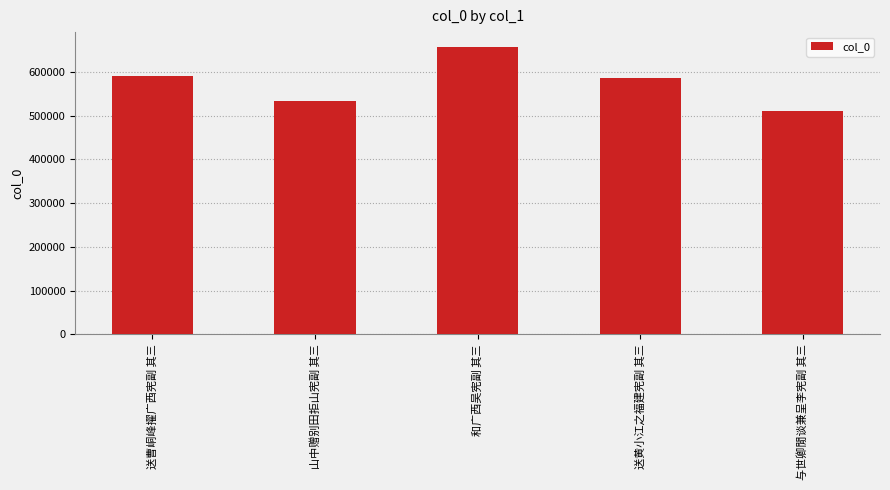

How many categories are shown in the chart?

5